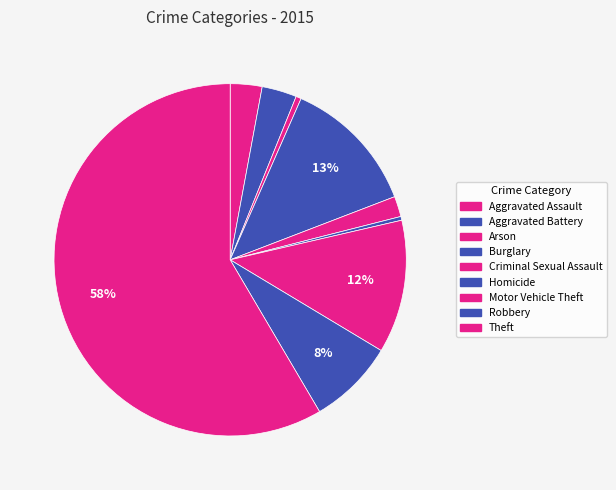

Between Burglary and Robbery, which is larger?

Burglary